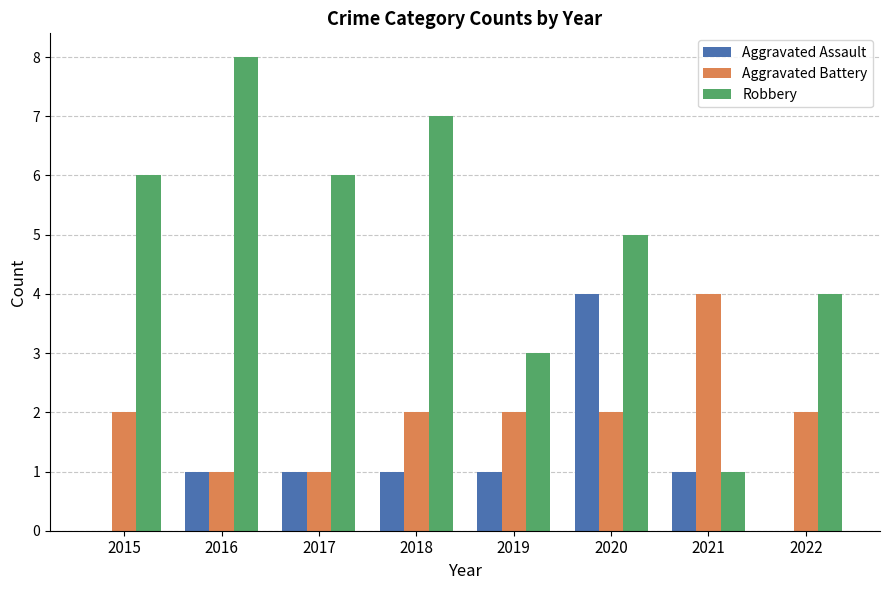

Count the Aggravated Assault values in the range 1 to 2.

5